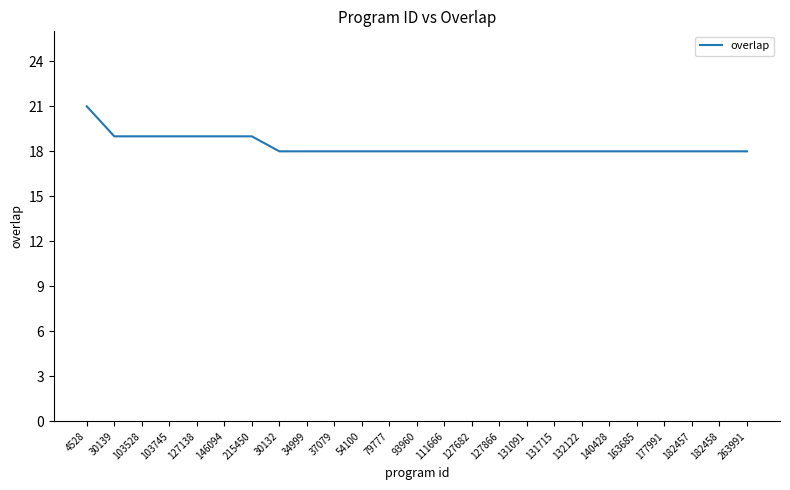

Approximately how many times larger is the value at 34999 compared to 182458?

1.0